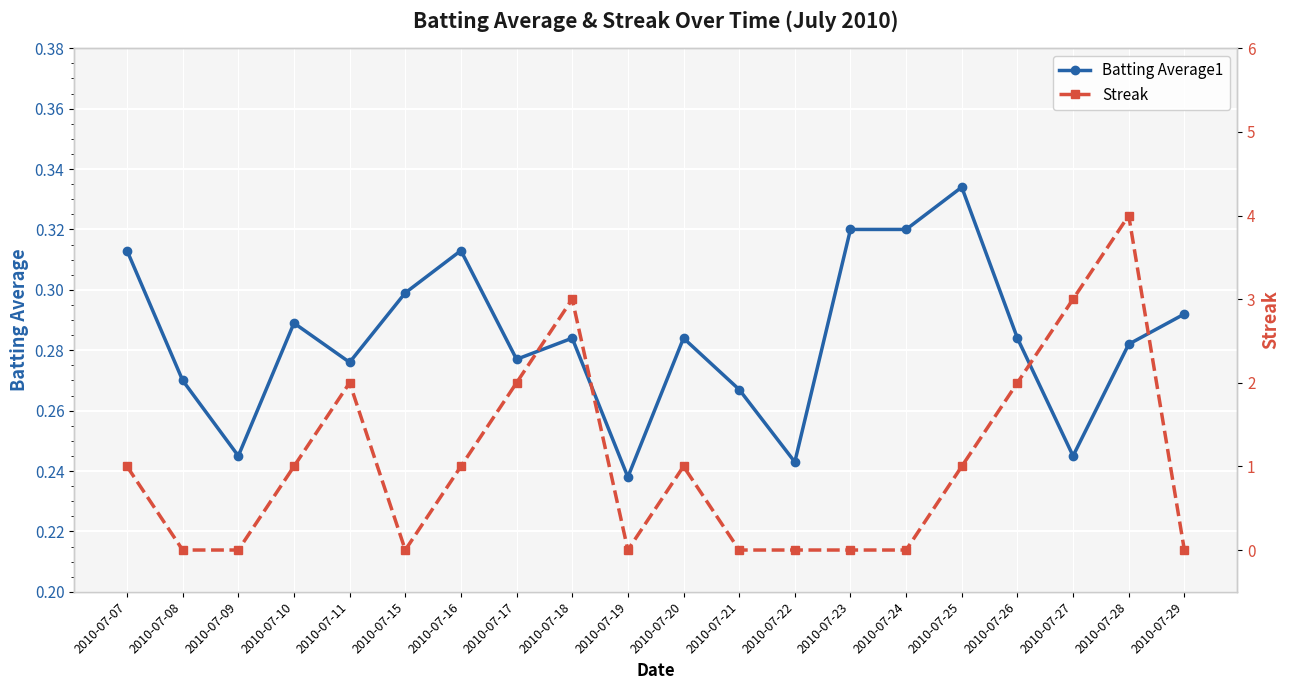

Rank the series by their maximum value, from lowest to highest.

Batting Average1, Streak